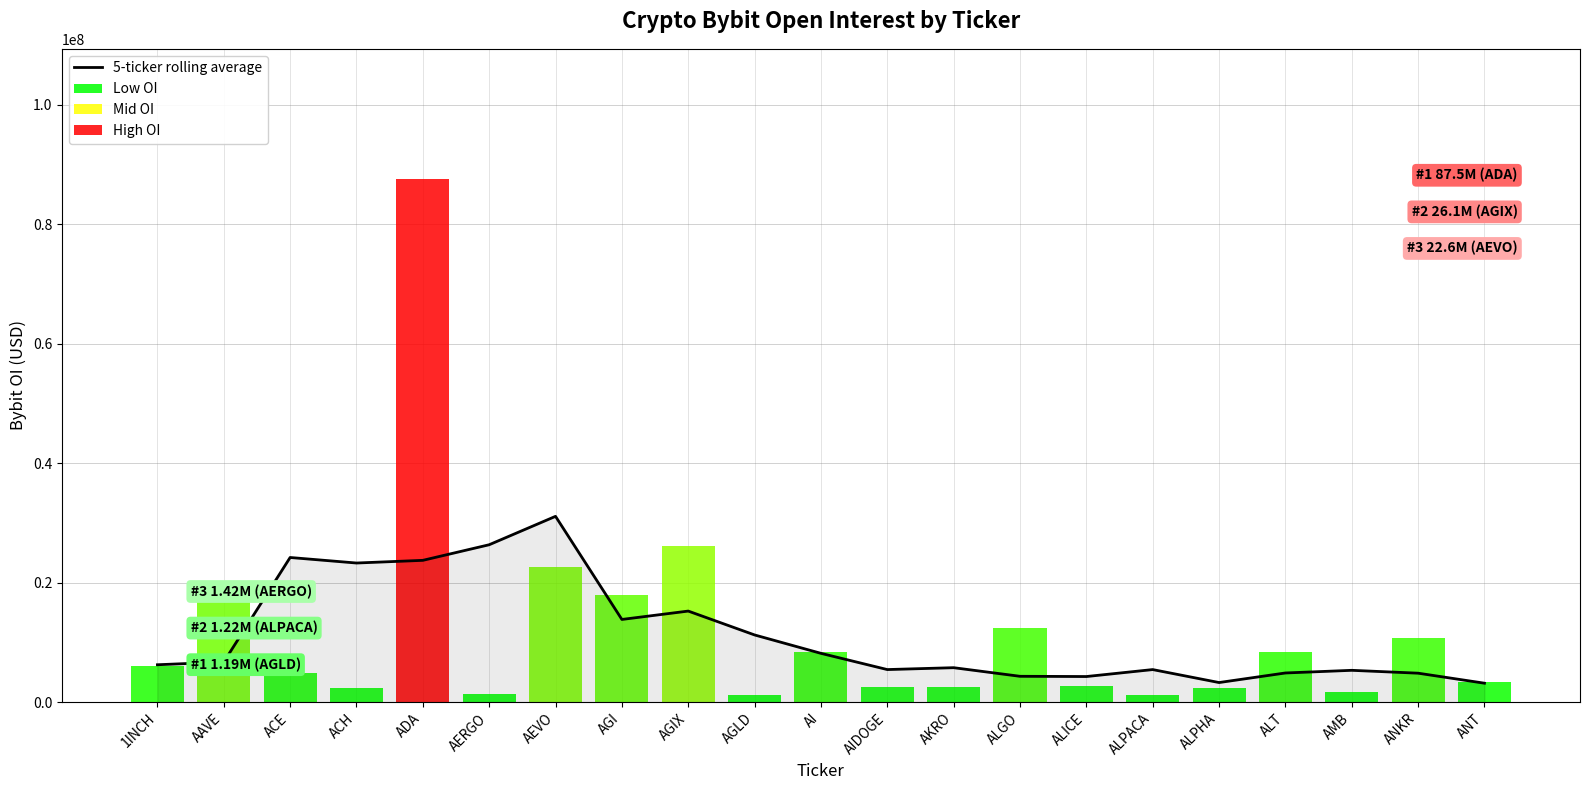

Is it true that the value at AEVO is 14757416.1?

False